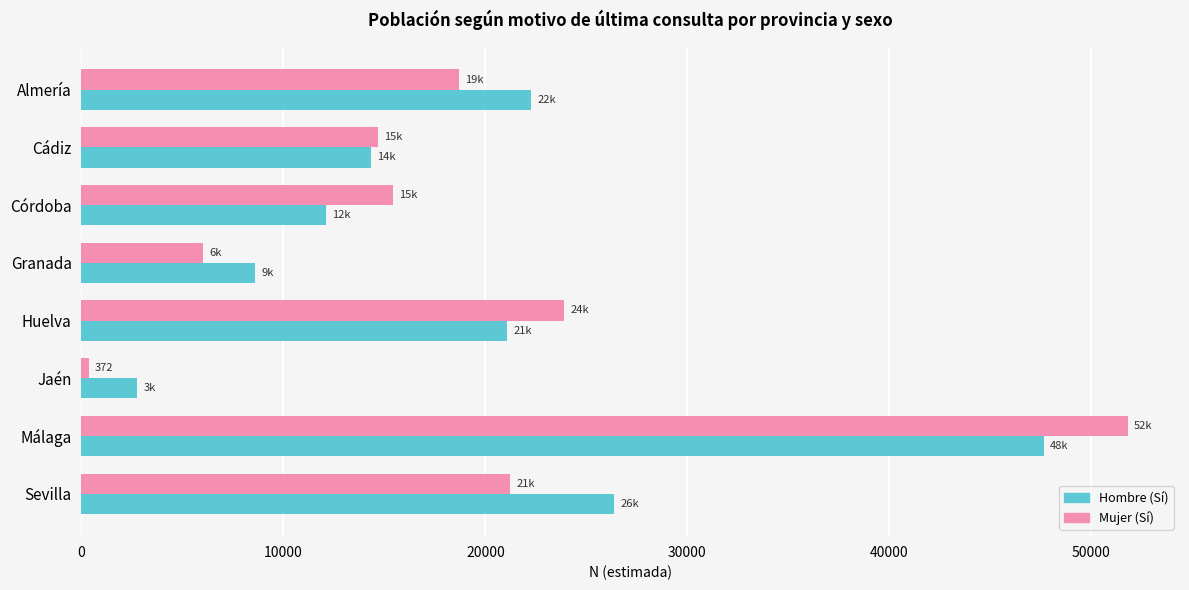

List the labels in order of Mujer (Sí) value, smallest first.

Jaén, Granada, Cádiz, Córdoba, Almería, Sevilla, Huelva, Málaga